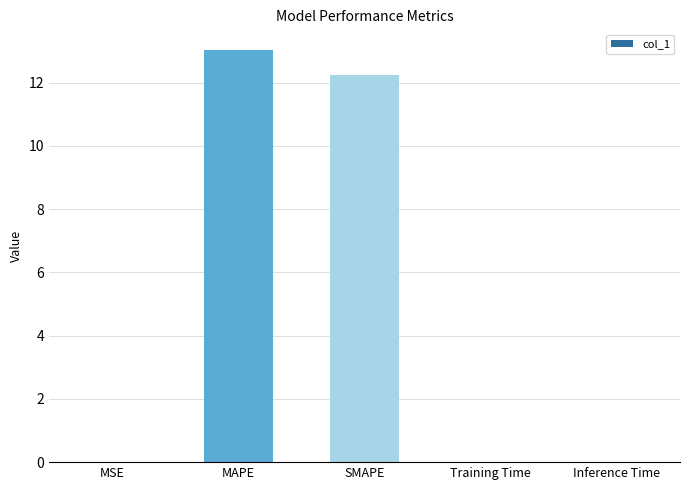

Which label corresponds to the largest value in the chart?

MAPE